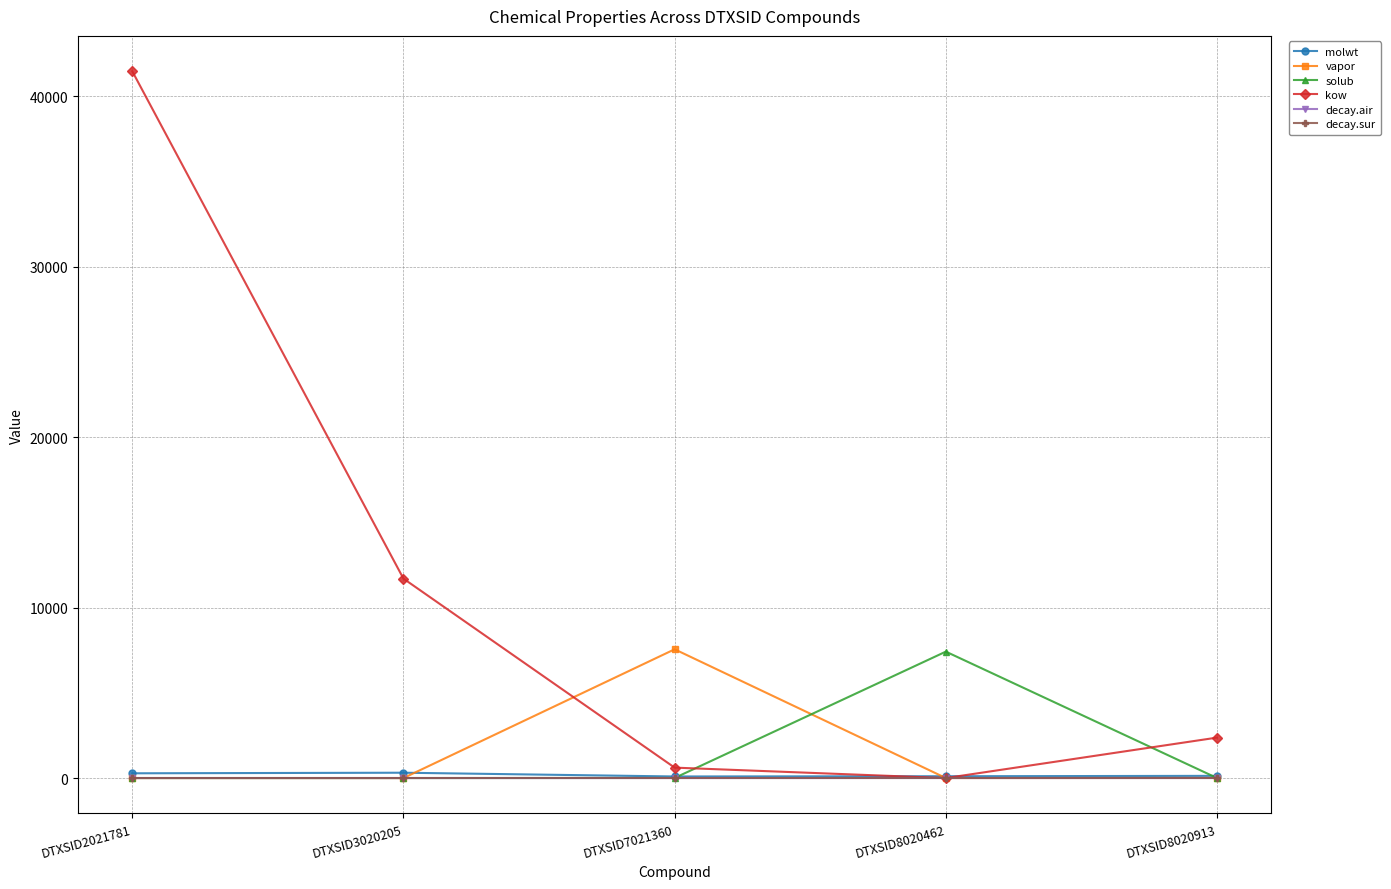

Is the value of vapor at DTXSID2021781 greater than the value of kow at DTXSID8020913?

No